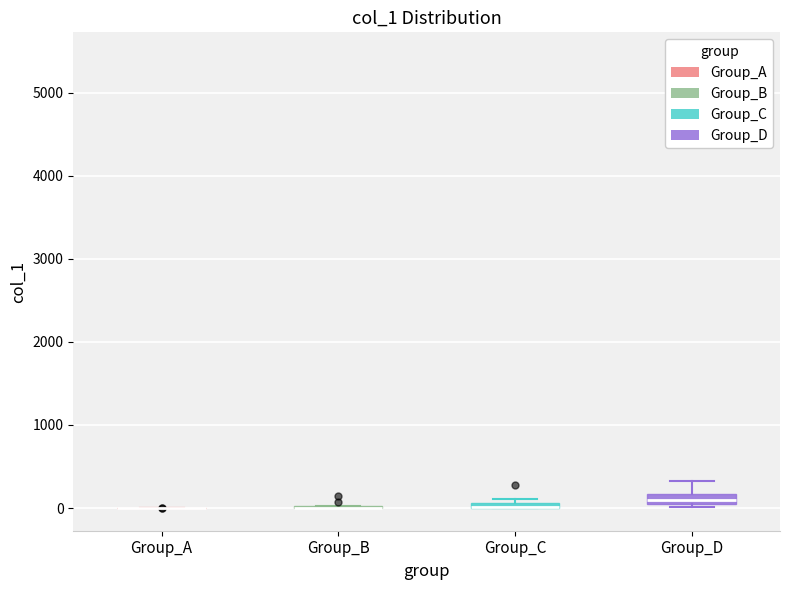

Where is the upper edge of the box for Group_C on the y-axis? The values are not printed on the chart, so give them approximately, as read against the axis.

100